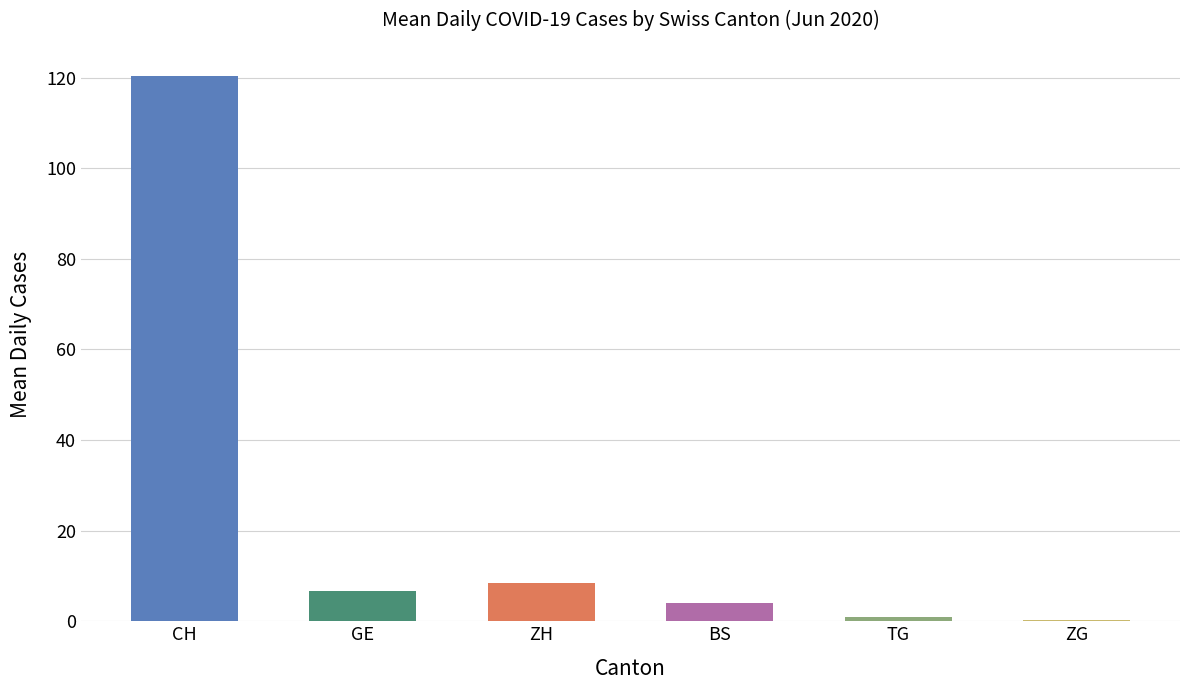

What is the average value of the GE series?

7